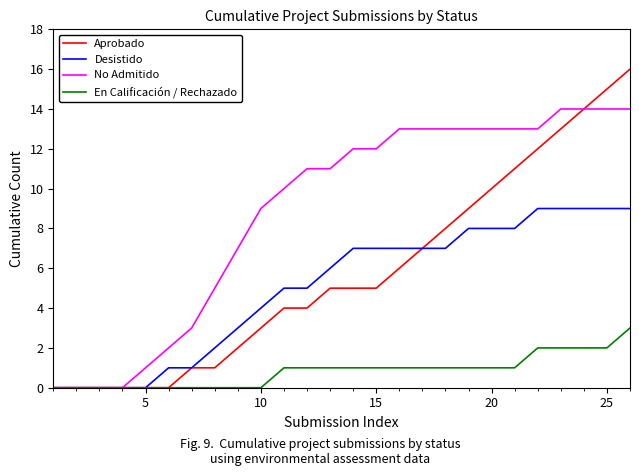

Which series has the largest total across all categories?

No Admitido